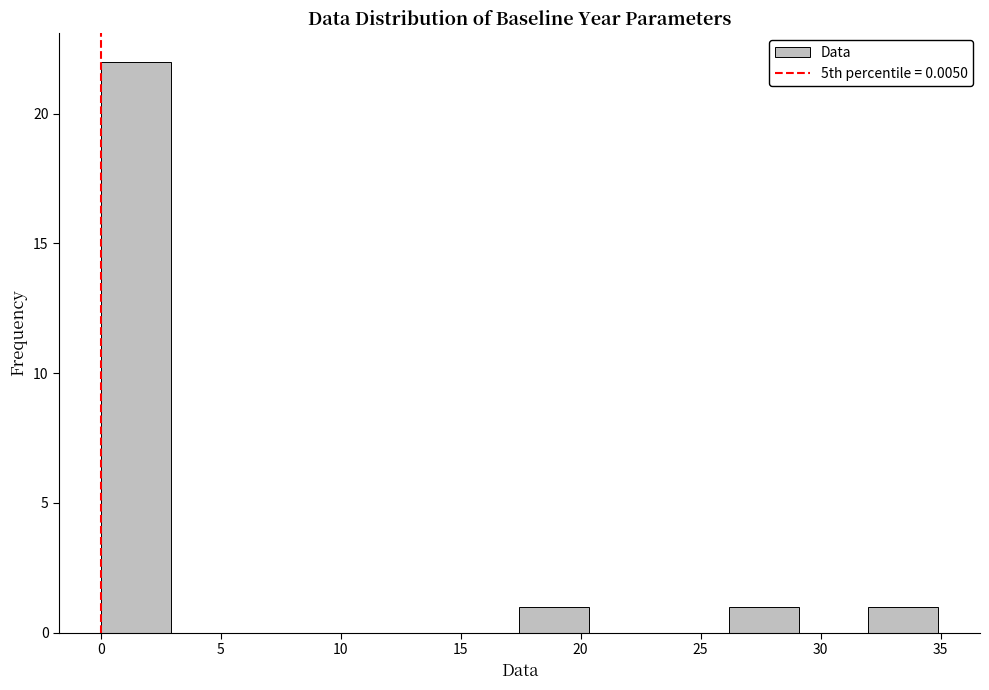

Which range on the x-axis has the tallest bar?

0.0 to 3.0